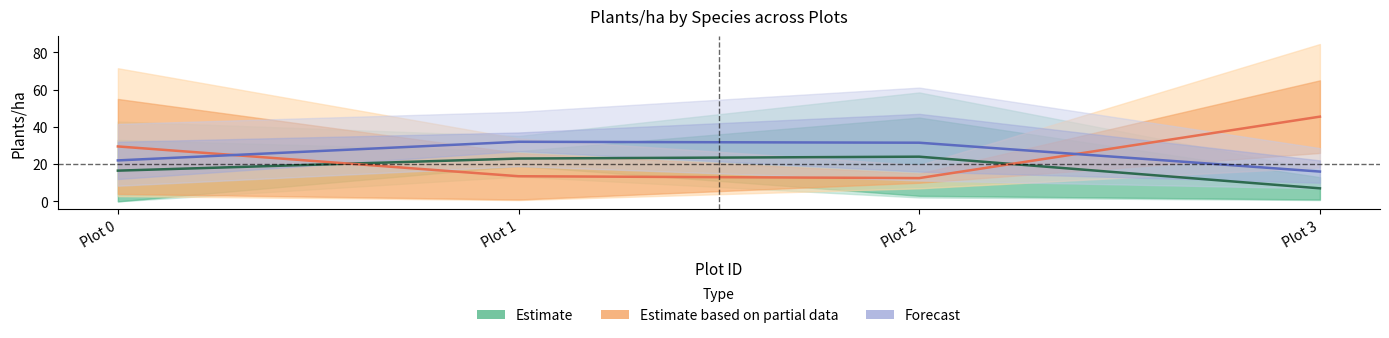

What is the difference between the maximum and second lowest values in the Estimate series?

7.5